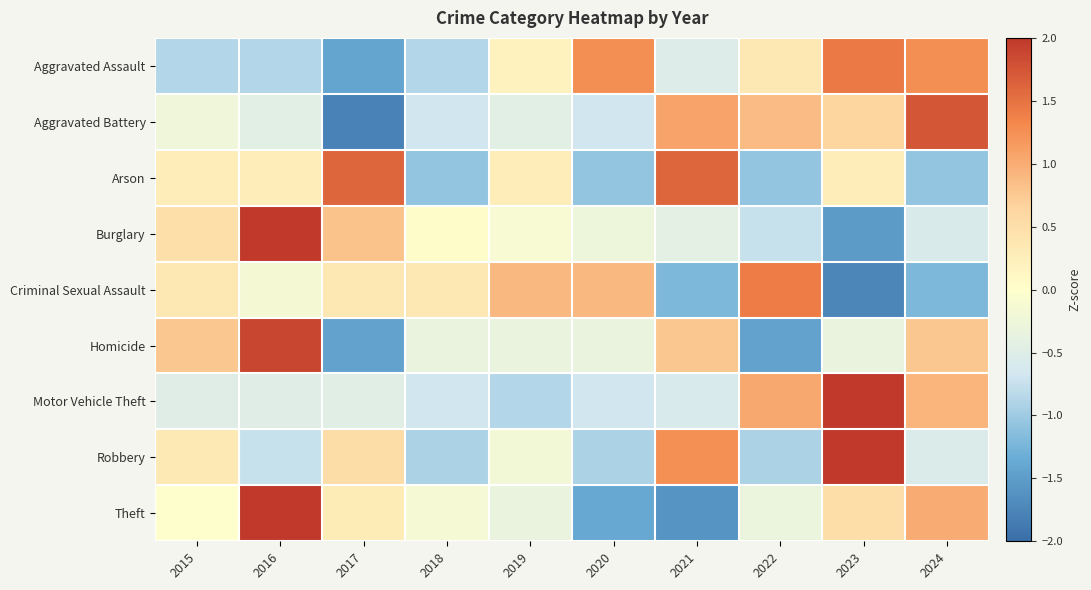

How many distinct data groups are displayed?

9